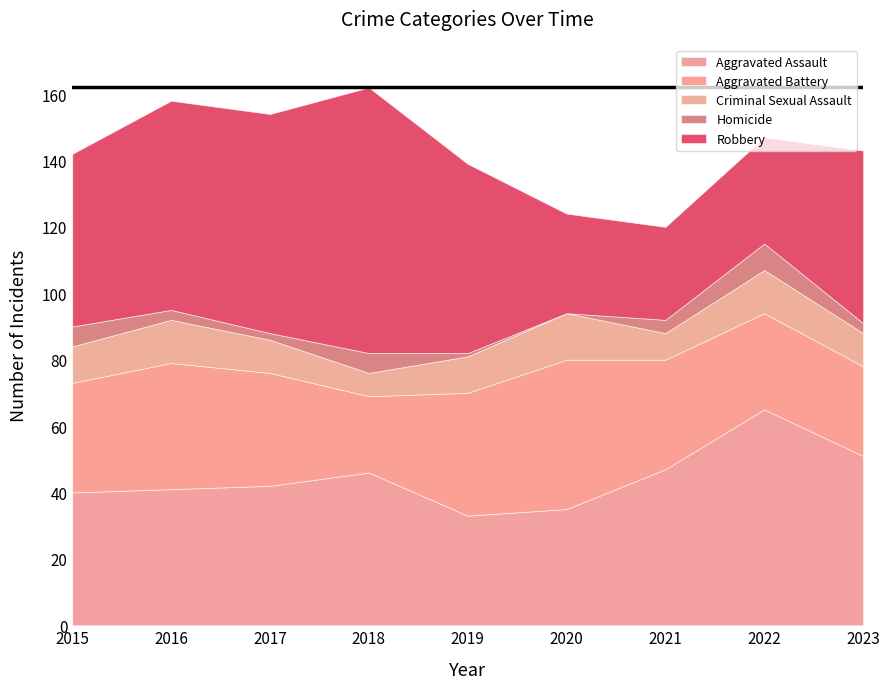

Rank the series at 2022 from lowest to highest value.

Homicide, Criminal Sexual Assault, Aggravated Battery, Robbery, Aggravated Assault